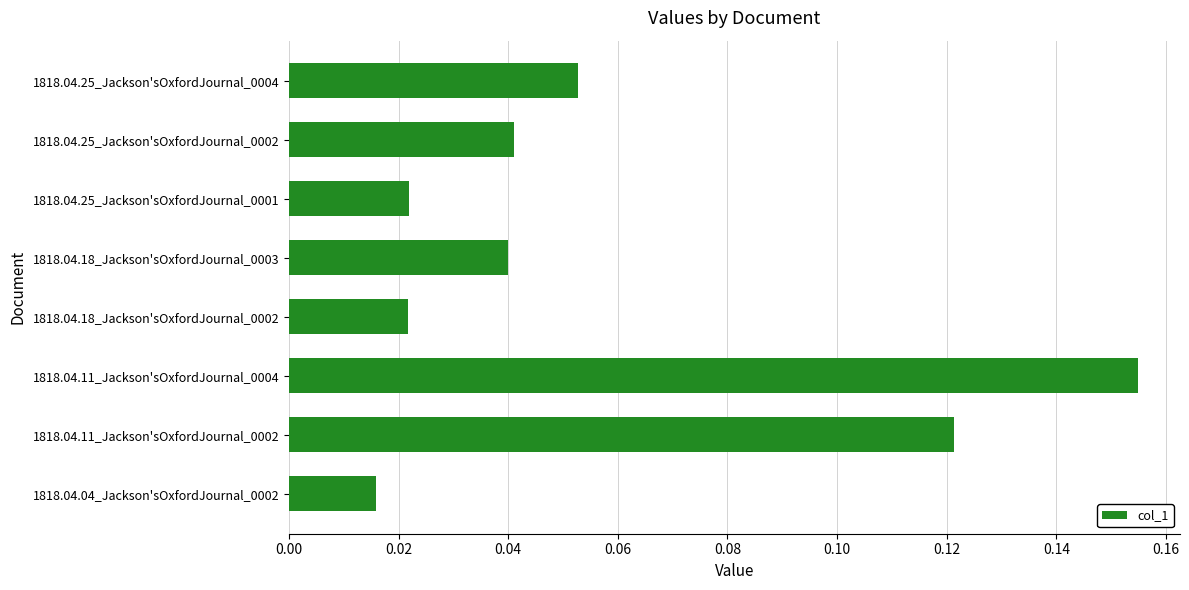

Where is the data nearest to the value 0?

1818.04.04_Jackson'sOxfordJournal_0002